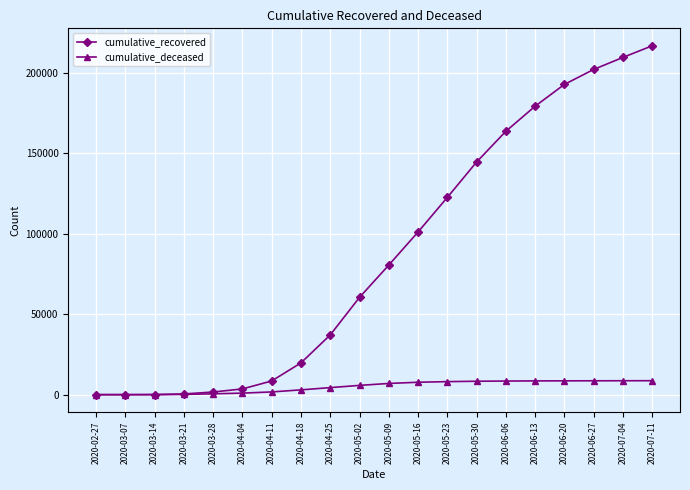

At 2020-06-06, list the series in order from smallest to largest.

cumulative_deceased, cumulative_recovered